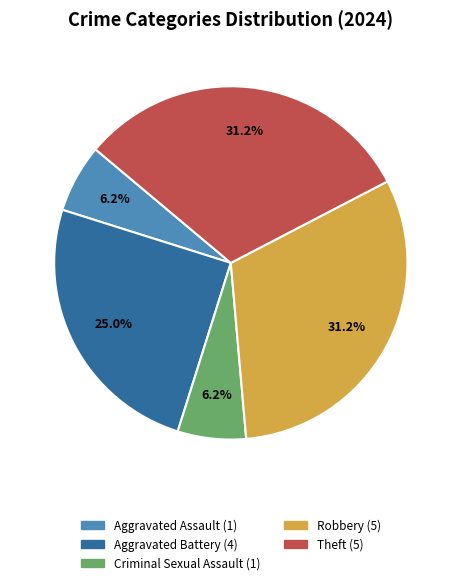

Is Theft the majority of the pie?

No